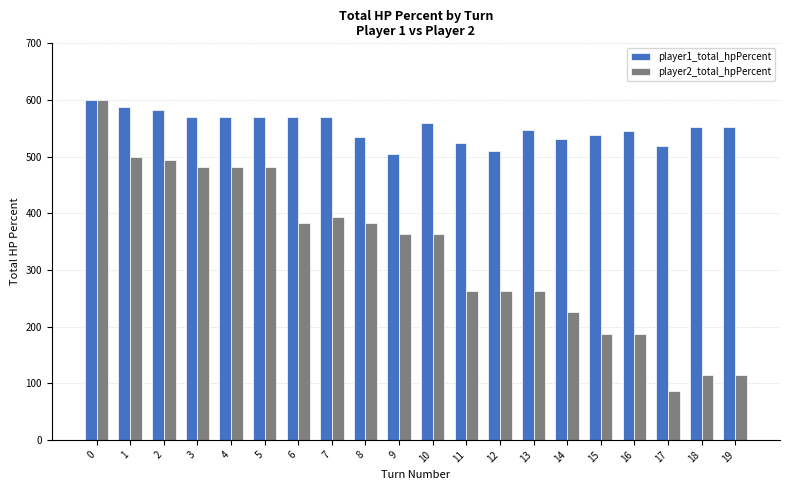

Rank the series at 18 from lowest to highest value.

player2_total_hpPercent, player1_total_hpPercent